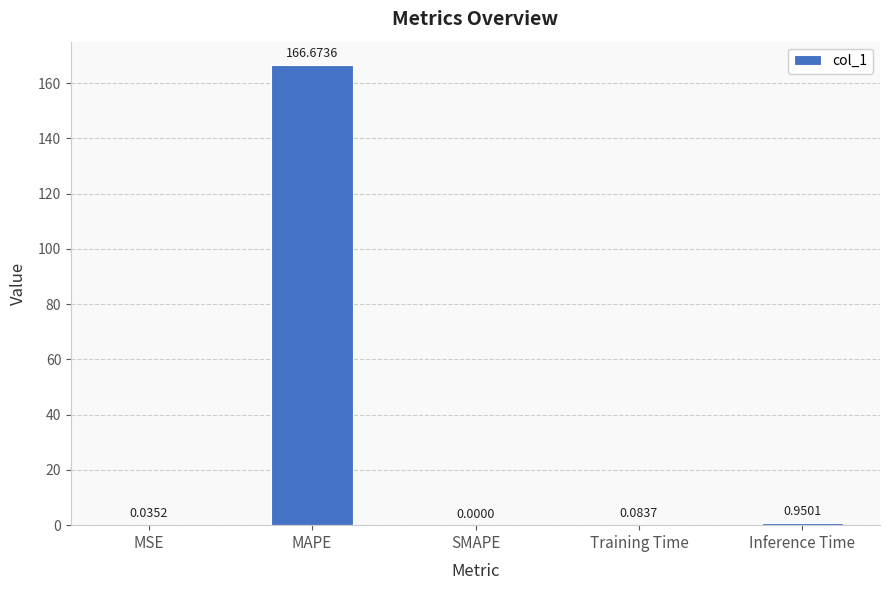

What is the change in value from MSE to Inference Time?

+0.9